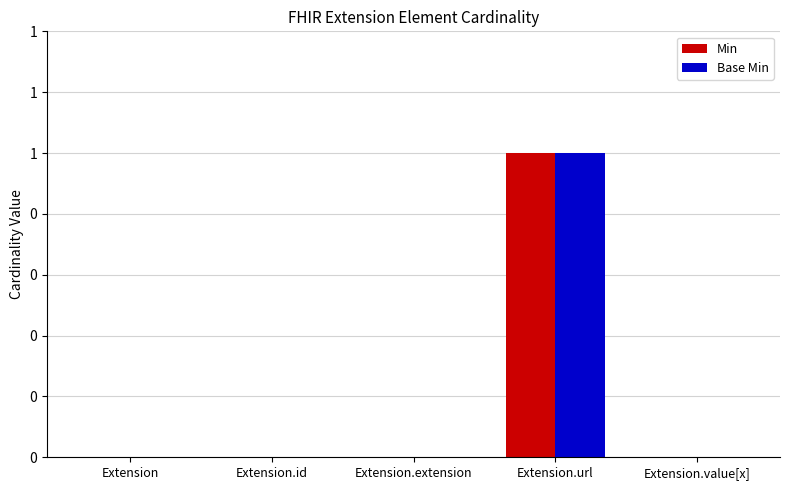

Are the bars grouped side by side (vs. stacked)?

Yes